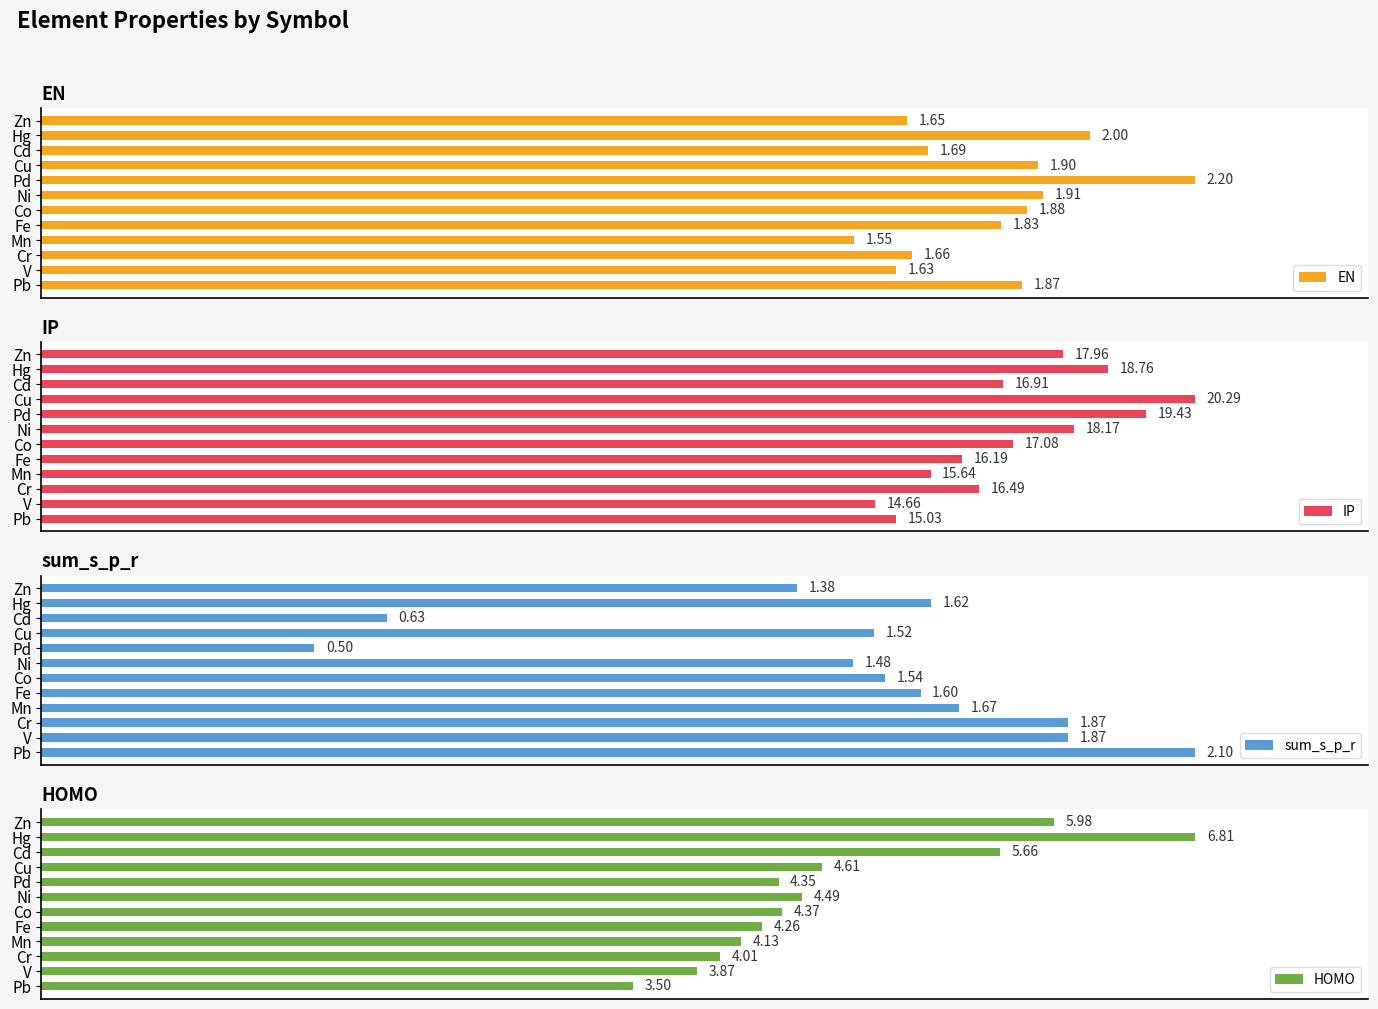

Rank the categories by HOMO value from highest to lowest.

Hg, Zn, Cd, Cu, Ni, Co, Pd, Fe, Mn, Cr, V, Pb